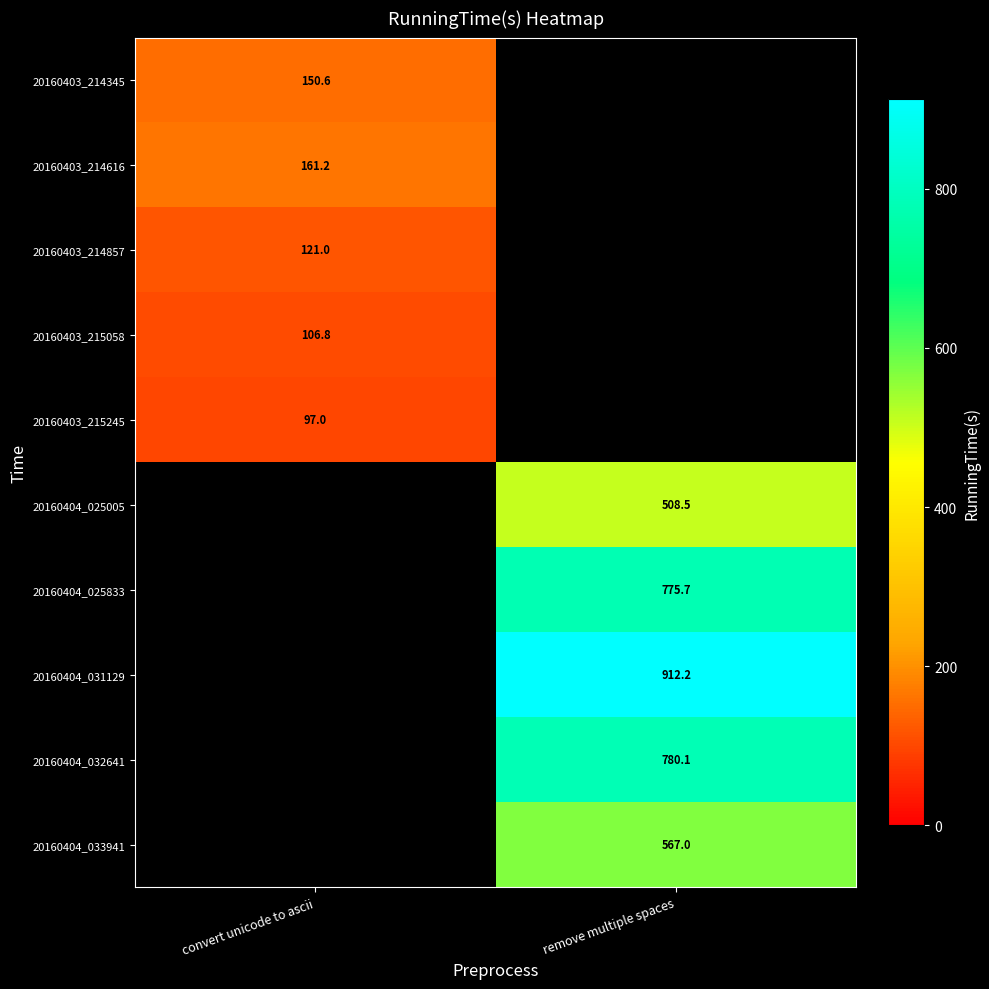

The value of 20160404_032641 at remove multiple spaces is 1366.9. True or false?

False